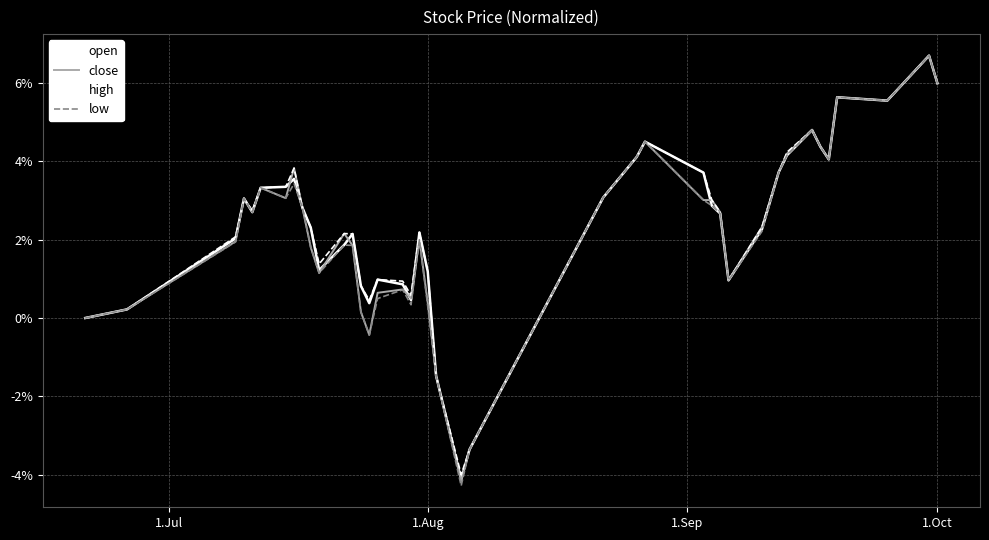

Which series has the widest spread of values?

low